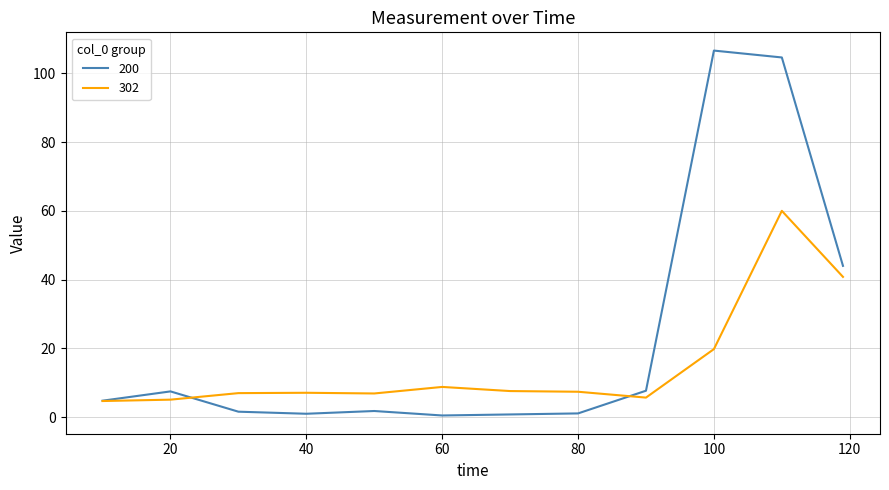

Which series has the largest total across all categories?

200